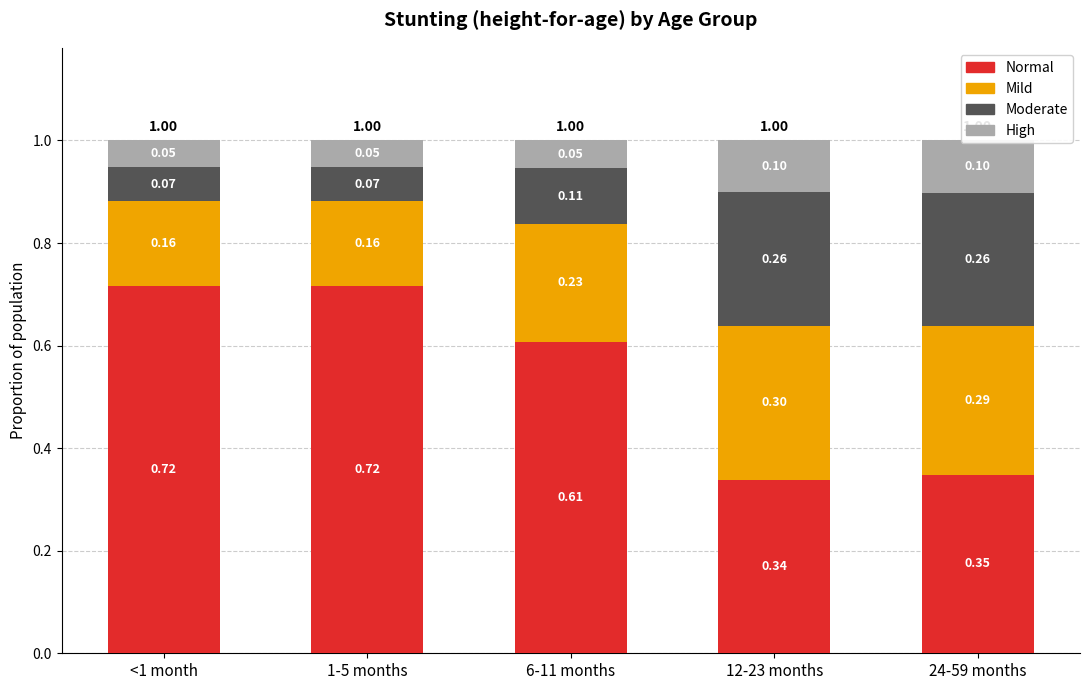

What is the value of the Normal bar at the 5th from the left?

0.3